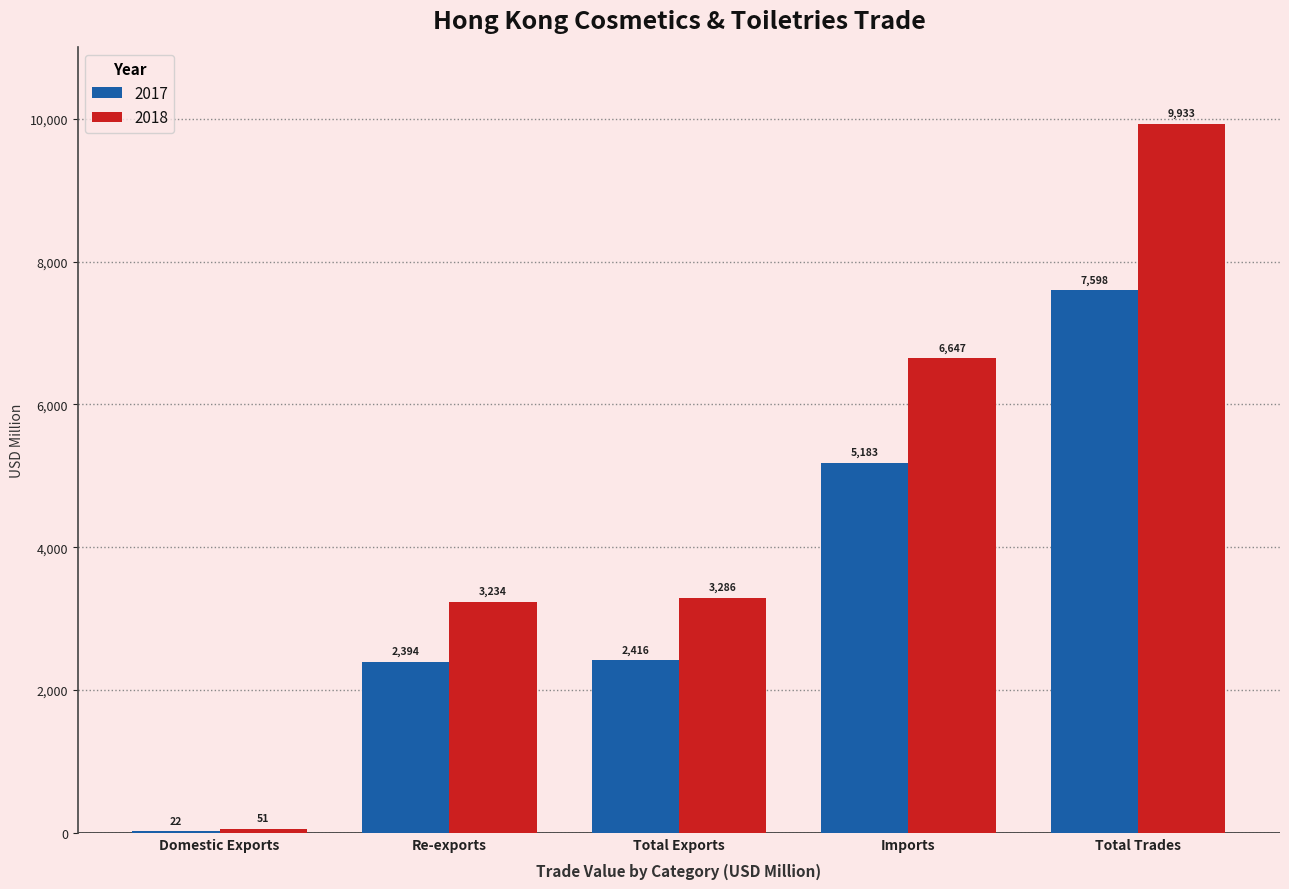

The 2018 series shows 51.4 at Domestic Exports. True or false?

True